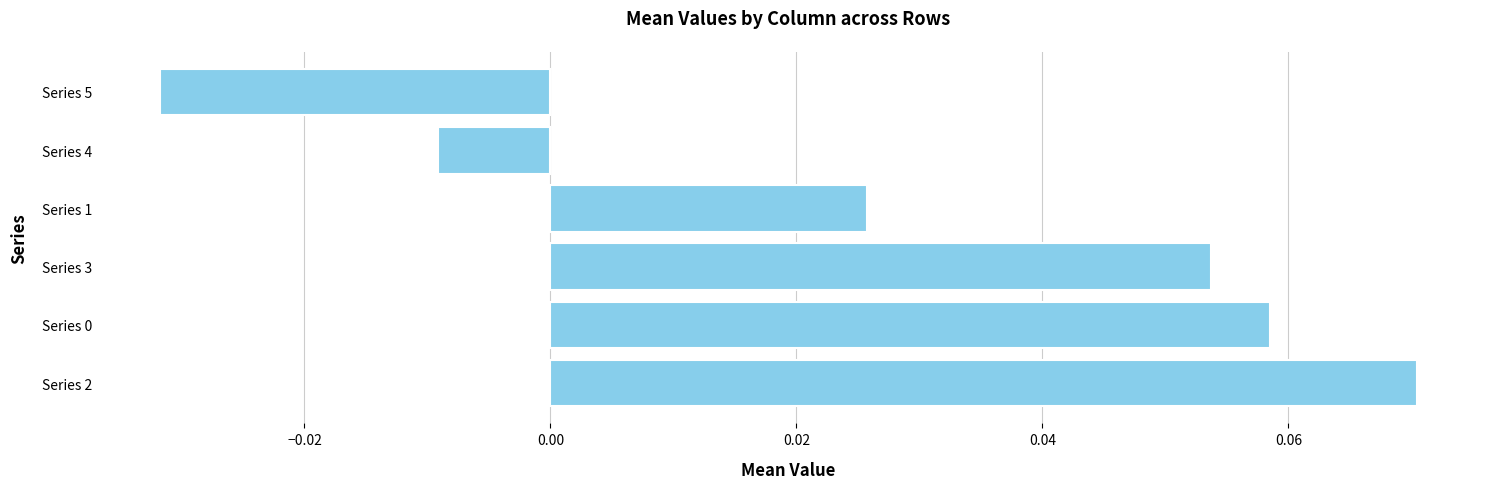

Between Series 2 and Series 0, which is larger?

Series 2